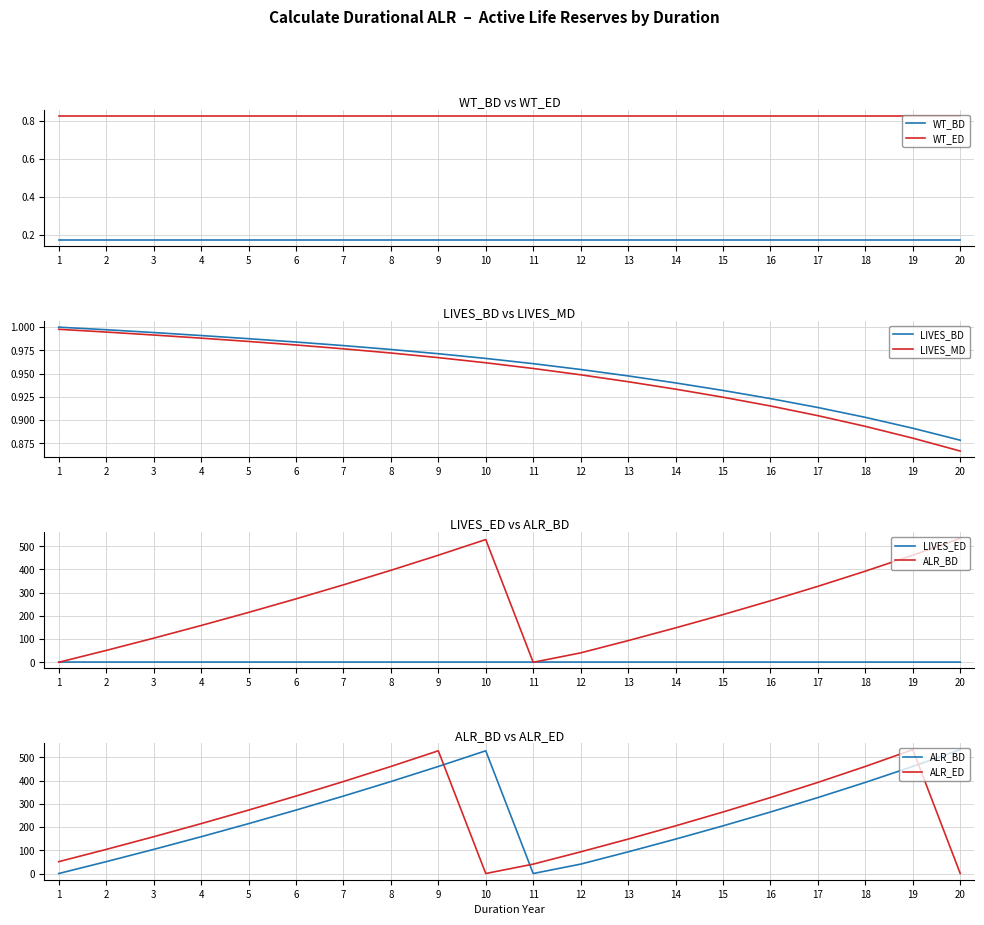

What is the total value across all series at 1?

54.1